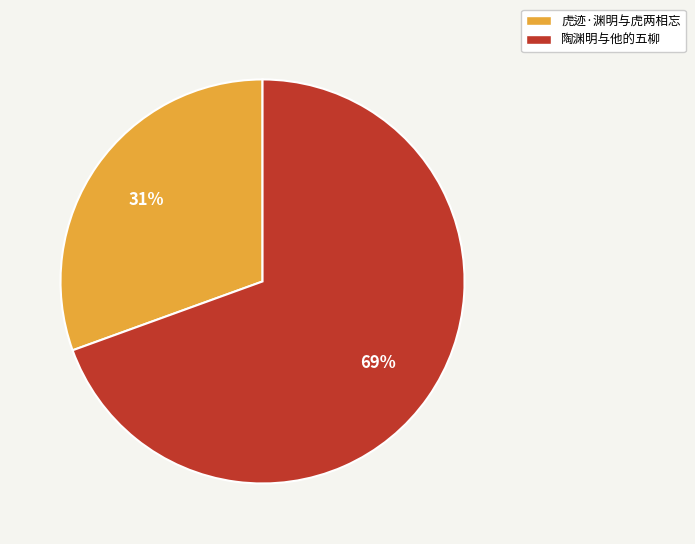

Does any single category account for the majority?

Yes